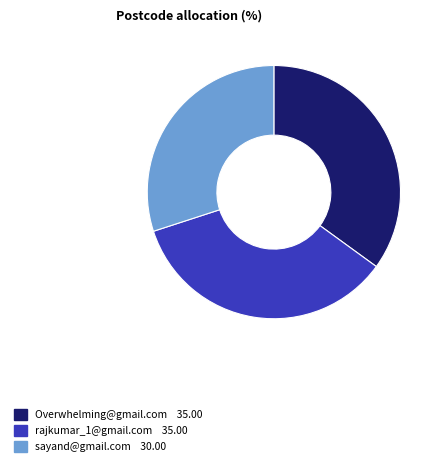

Is it true that rajkumar_1@gmail.com is 22% of the pie?

False